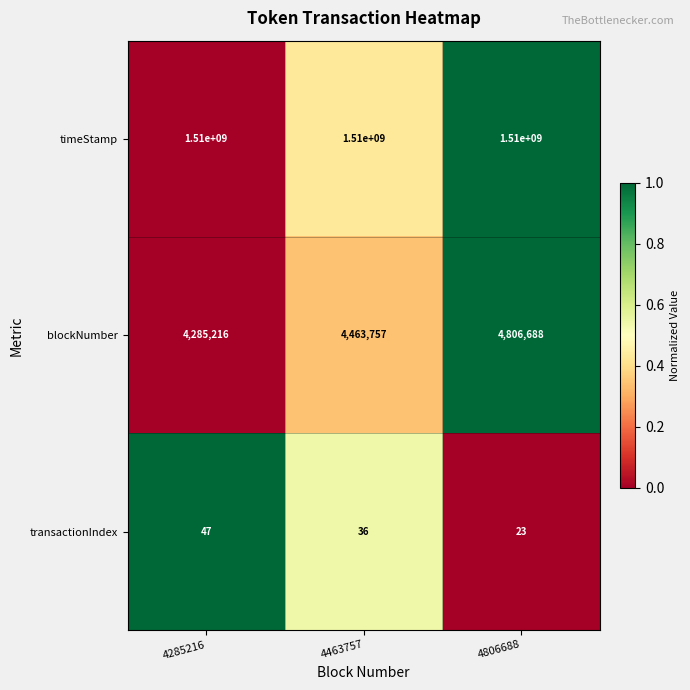

What is the total value across all series at 4285216?

1514285263